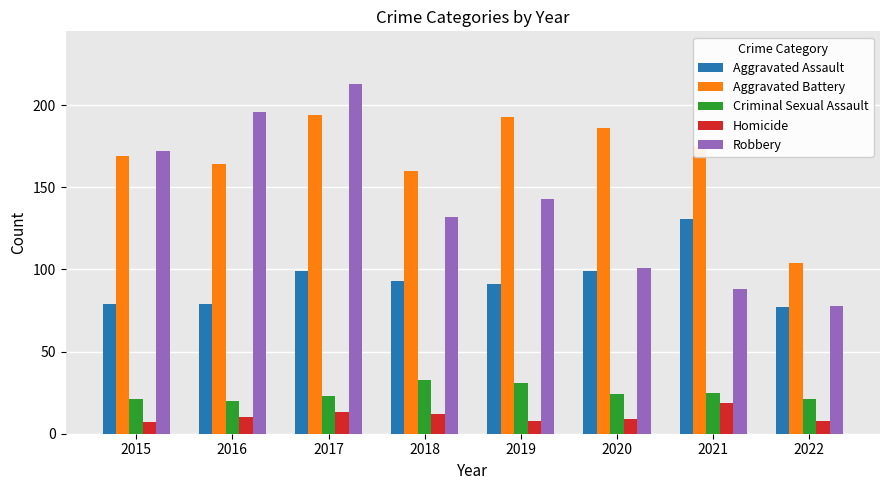

Which label corresponds to the largest value in the chart?

2017